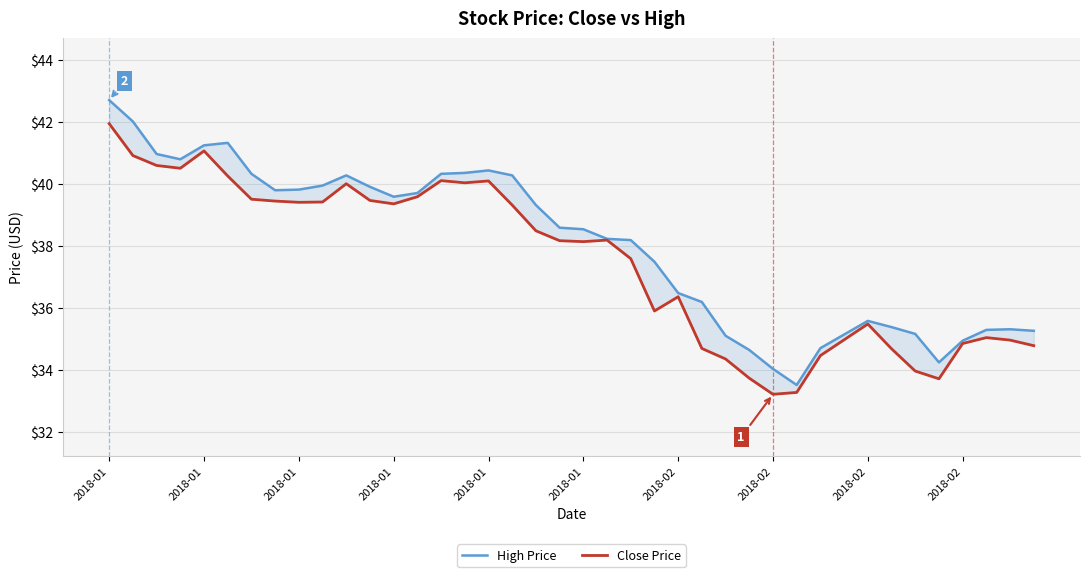

List the series in order of their overall mean, highest first.

High Price, Close Price